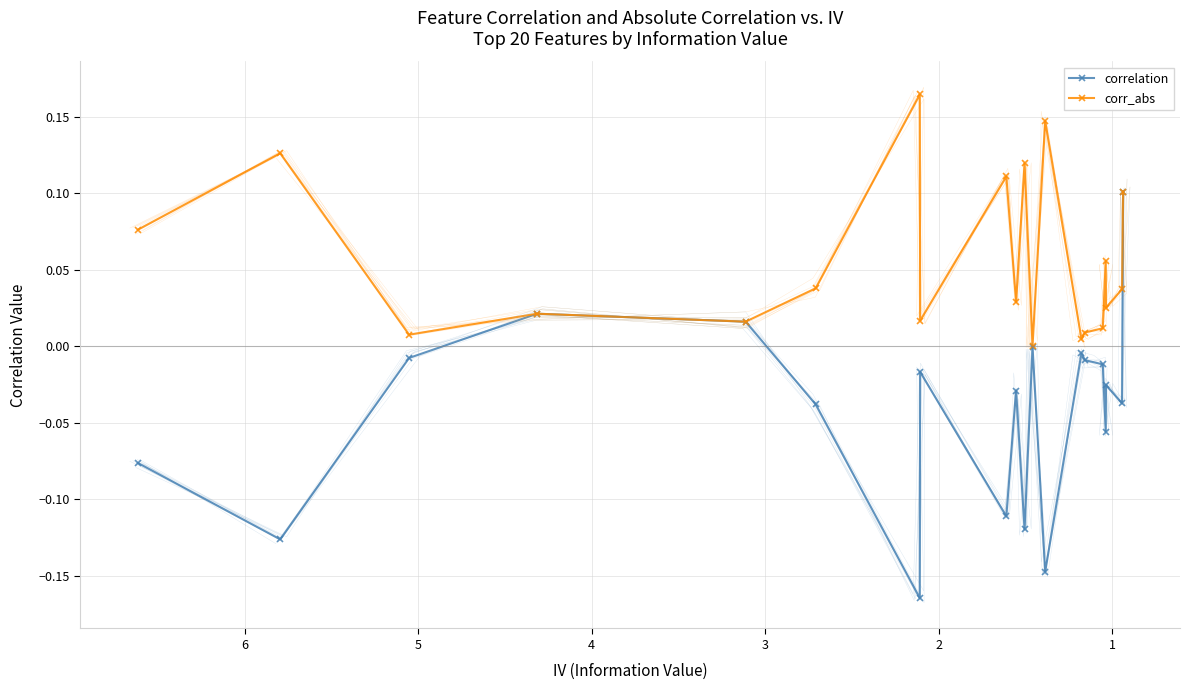

At which category does corr_abs reach its first local peak?

1